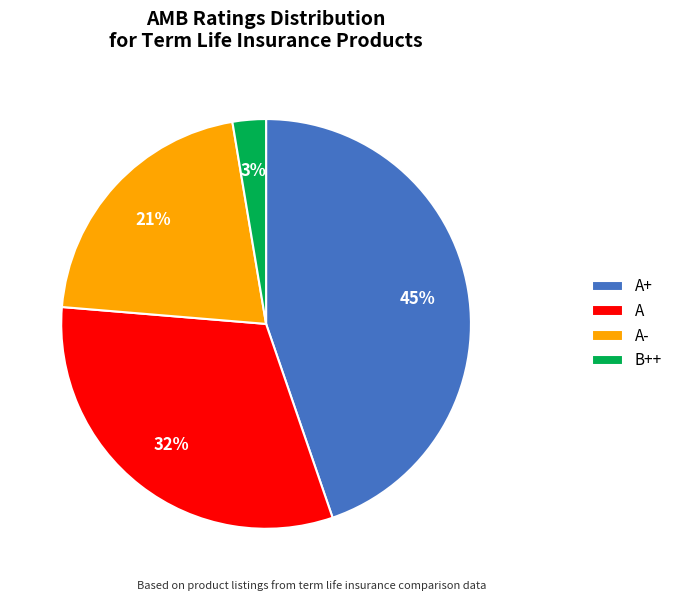

Which category has the biggest portion of the pie?

A+